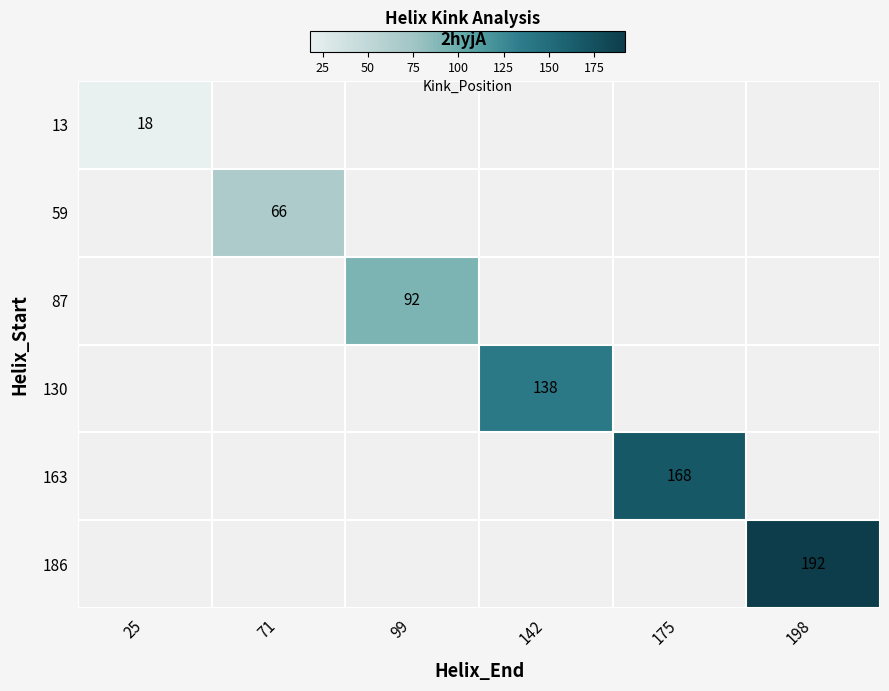

How many distinct data groups are displayed?

6